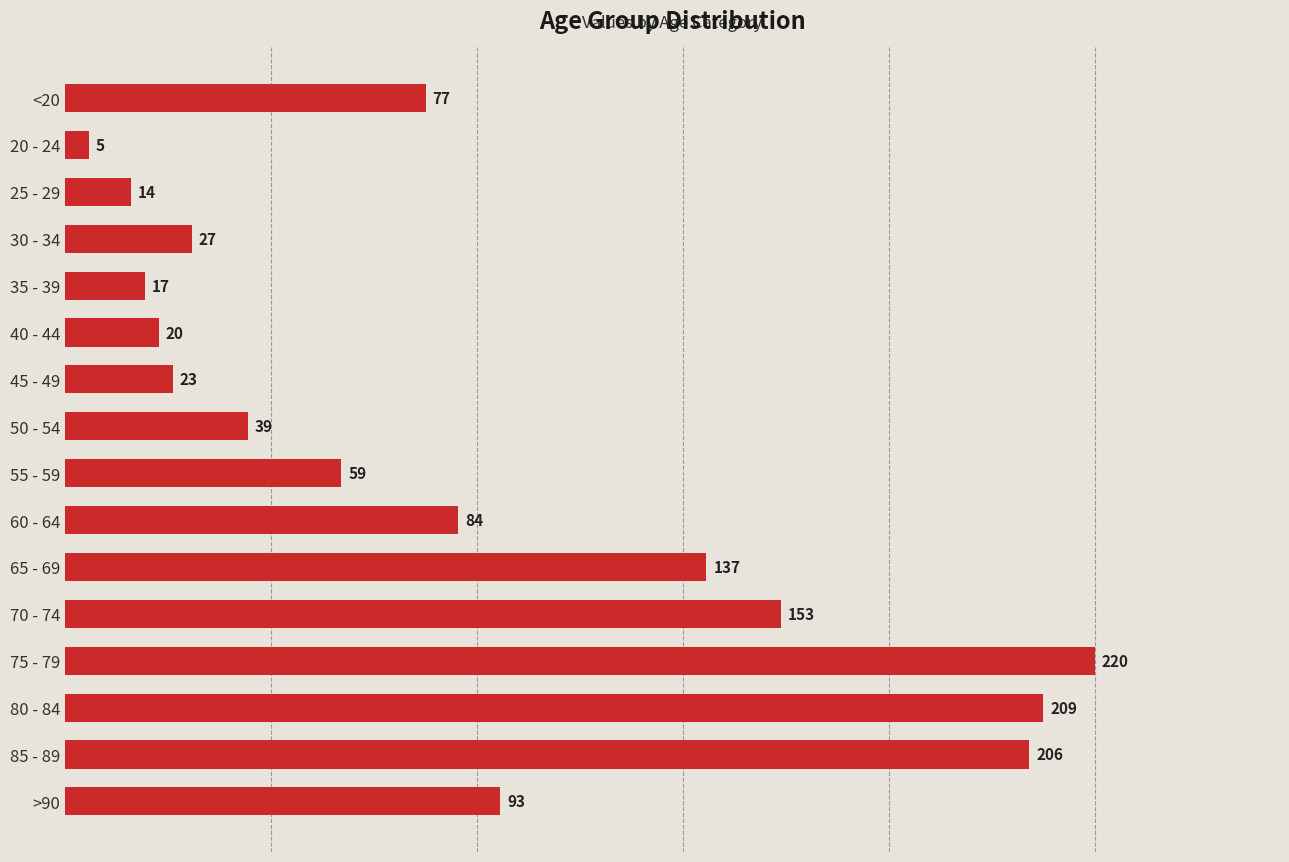

Rank the categories by value from lowest to highest.

20 - 24, 25 - 29, 35 - 39, 40 - 44, 45 - 49, 30 - 34, 50 - 54, 55 - 59, <20, 60 - 64, >90, 65 - 69, 70 - 74, 85 - 89, 80 - 84, 75 - 79